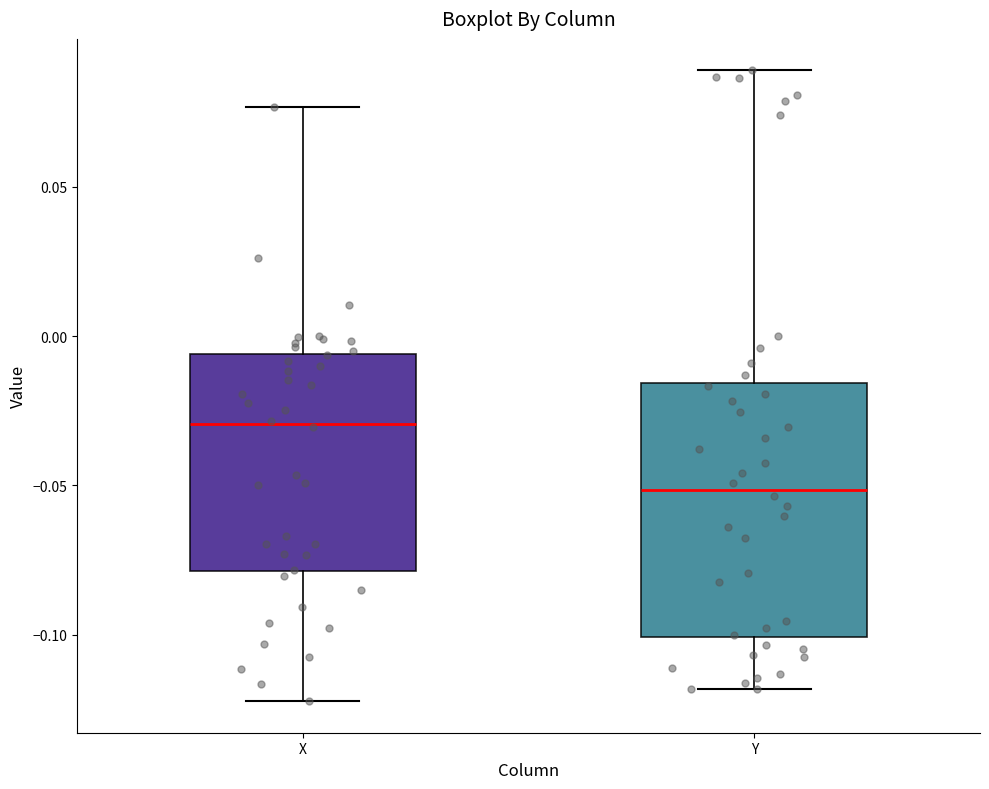

Reading left to right, read every box against the y-axis: the position of its median line, the range the box covers, and the ends of its whiskers. The values are not printed on the chart, so give them approximately, as read against the axis.

X: median -0.030, box -0.080 to -0.005, whiskers -0.120 to 0.075
Y: median -0.050, box -0.100 to -0.015, whiskers -0.120 to 0.090